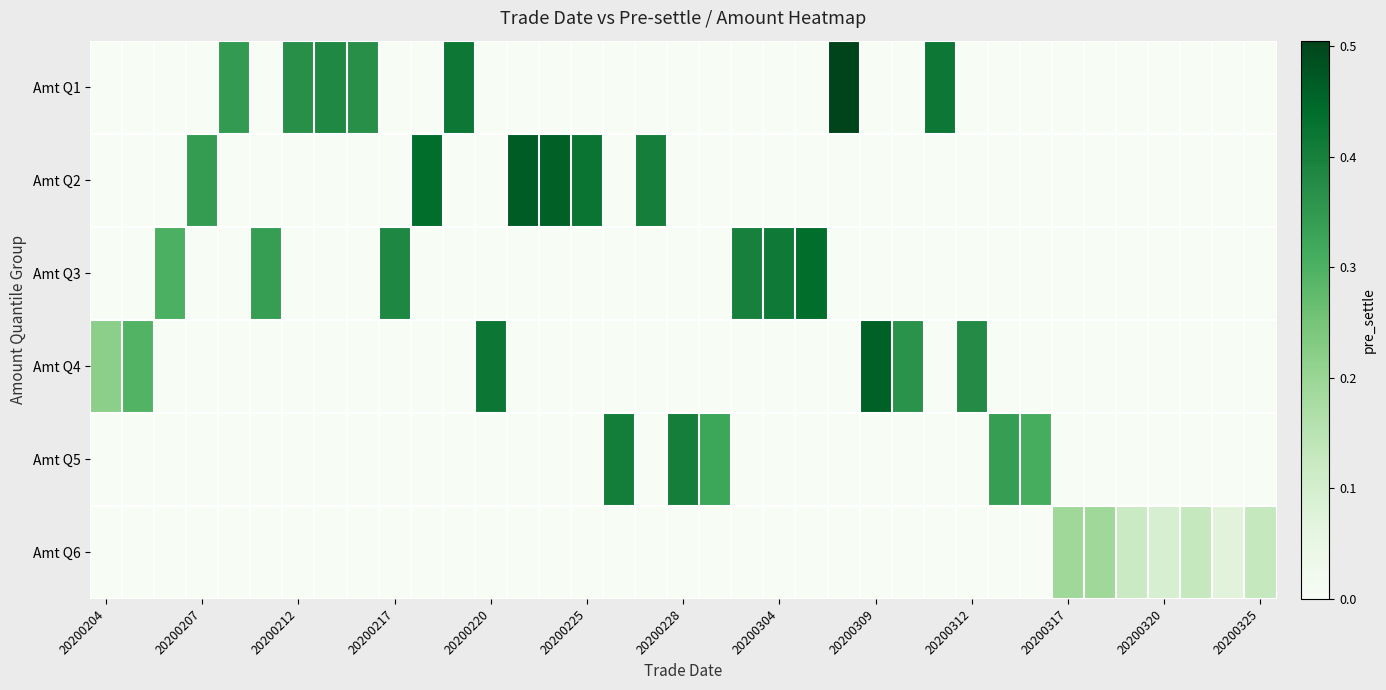

How many categories are shown in the chart?

37